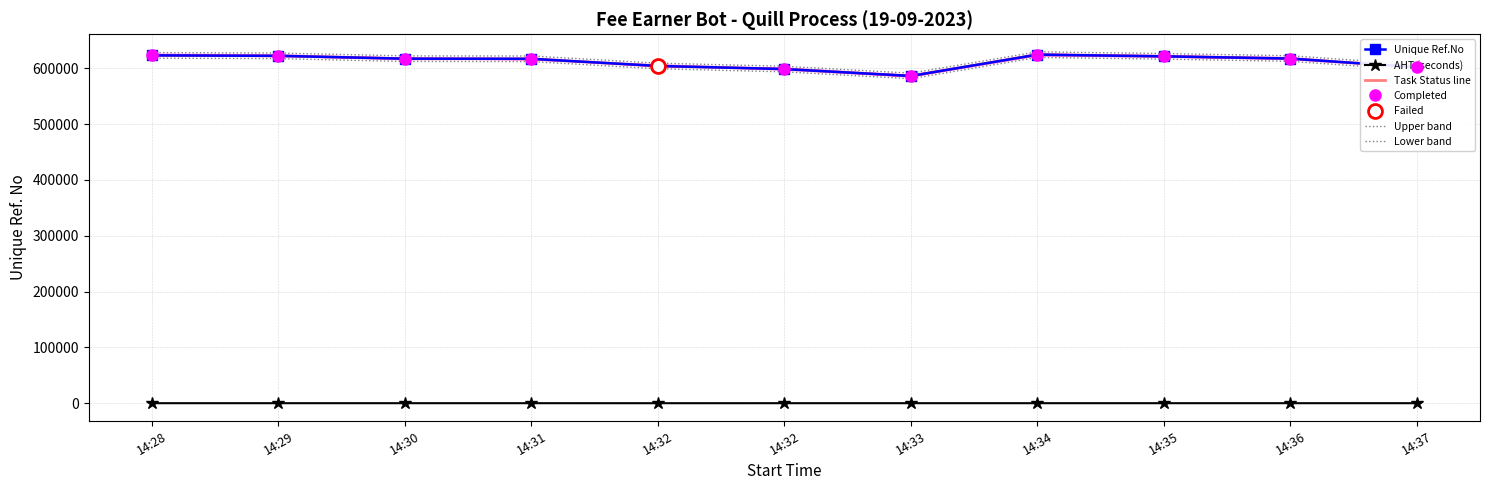

What value does the data have at 14:34?

624548